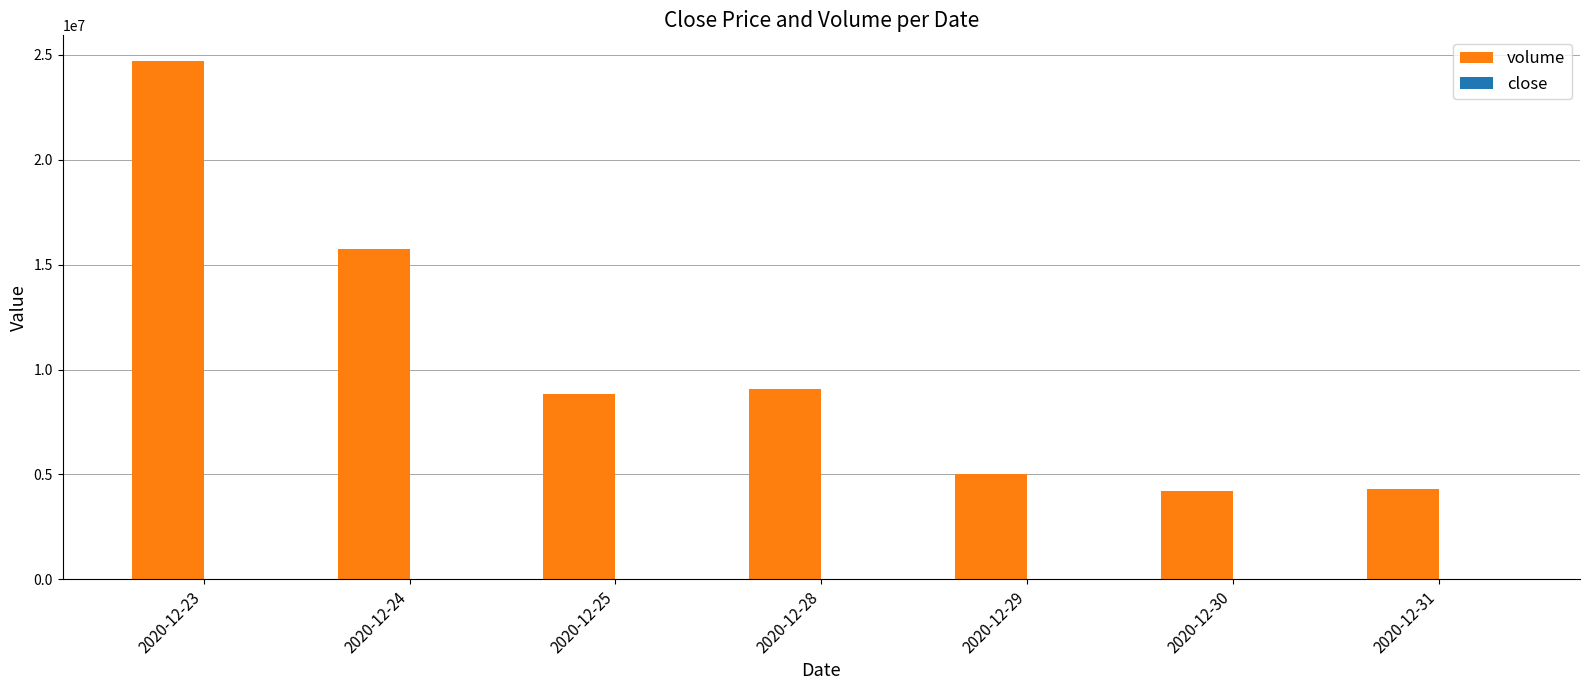

At which category is the sum across all series the highest?

2020-12-23